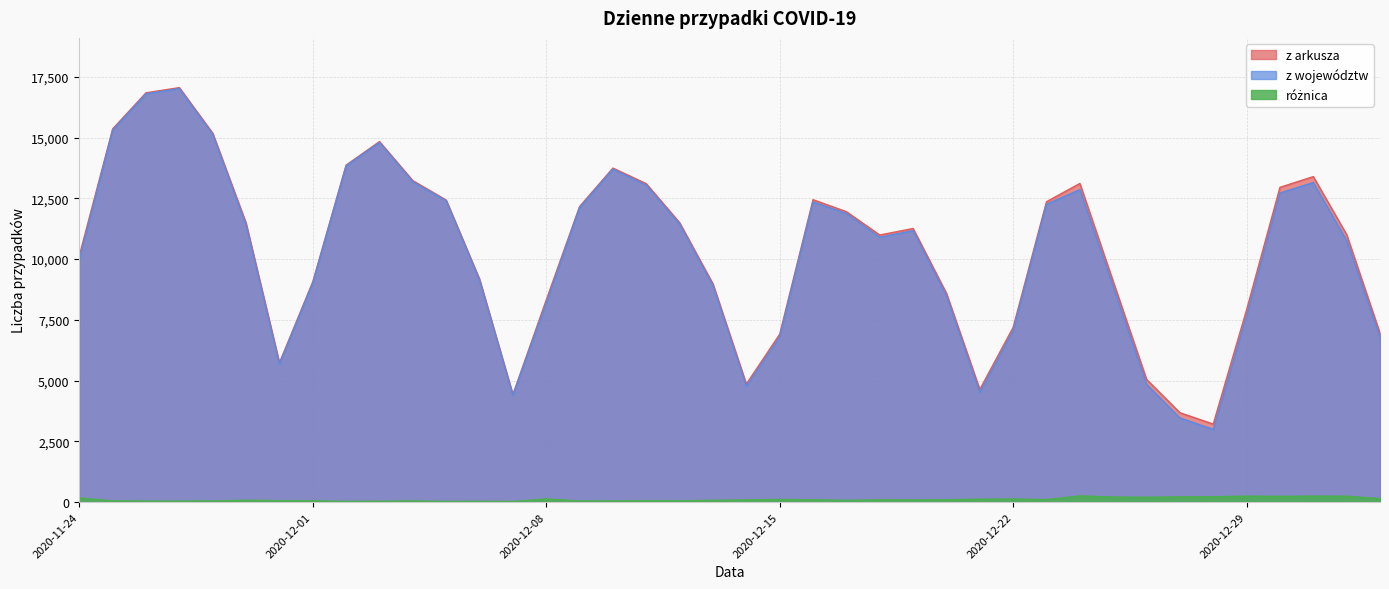

Does the chart have visible grid lines?

Yes